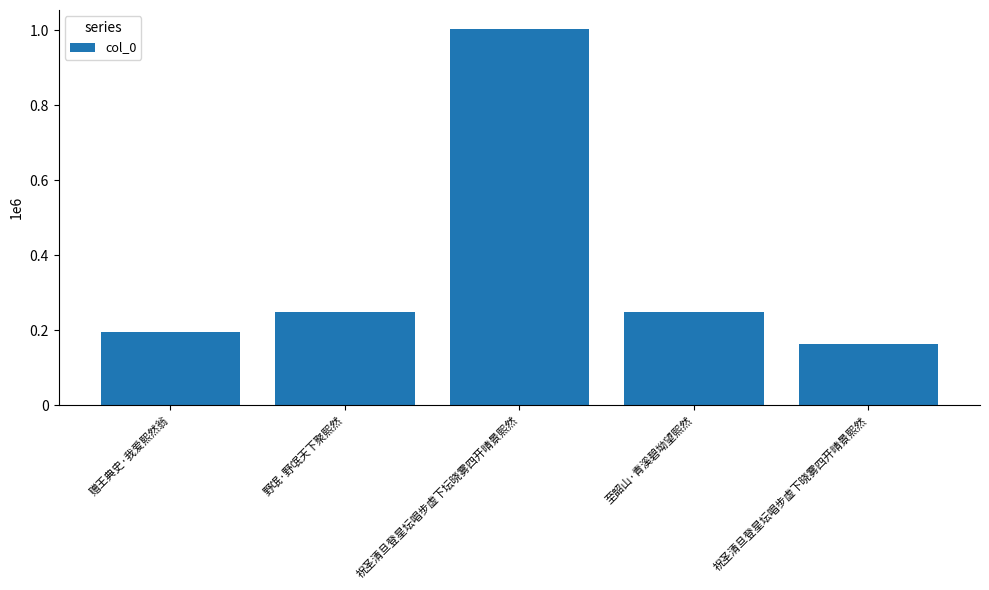

Does the chart contain any negative values?

No